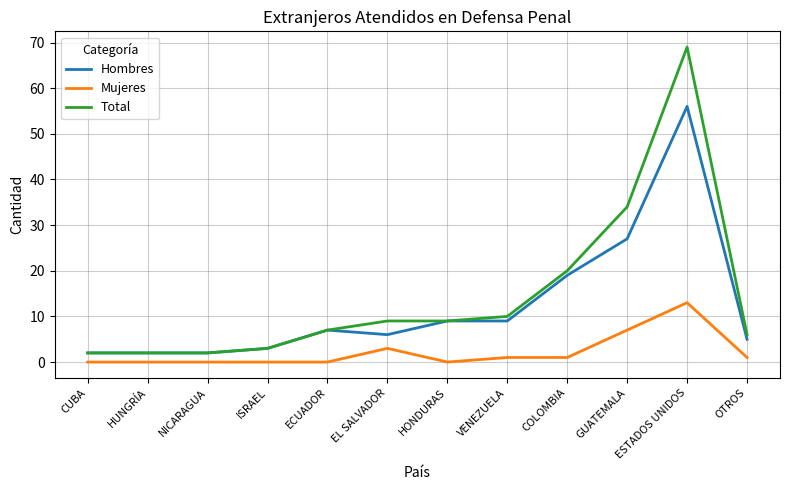

What is the greatest value displayed?

69